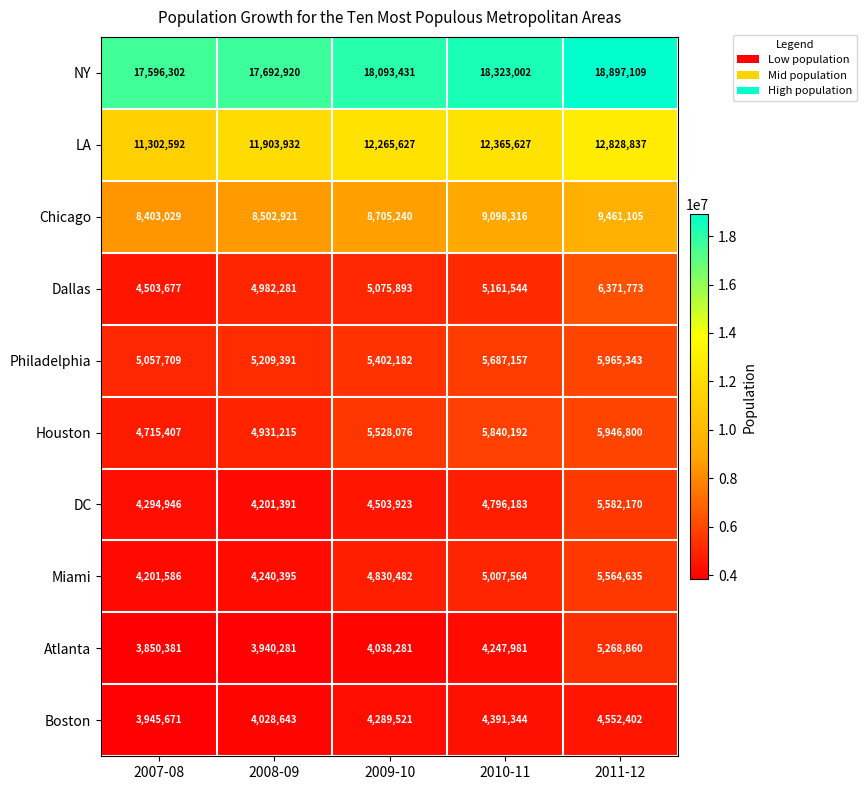

At 2011-12, list the series in order from largest to smallest.

NY, LA, Chicago, Dallas, Philadelphia, Houston, DC, Miami, Atlanta, Boston